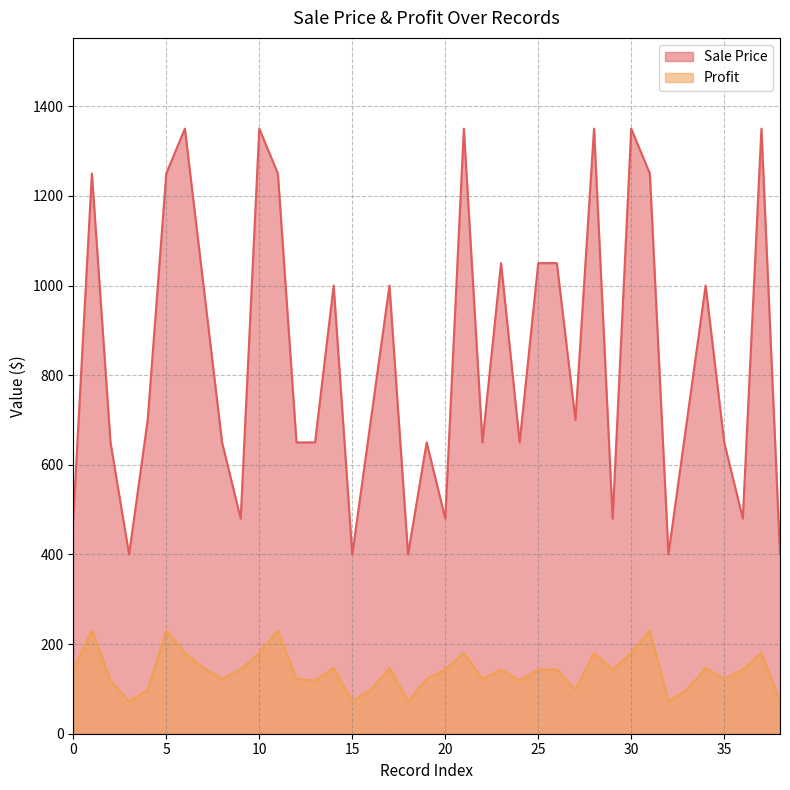

The value of Sale Price at 31 is 411.1. True or false?

False